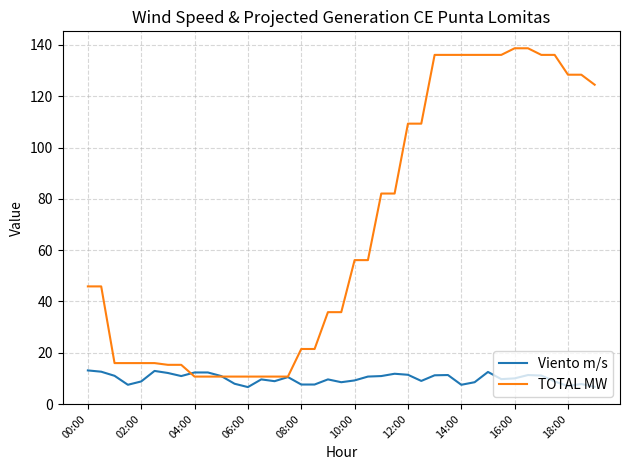

What is the maximum value for Viento m/s?

13.1